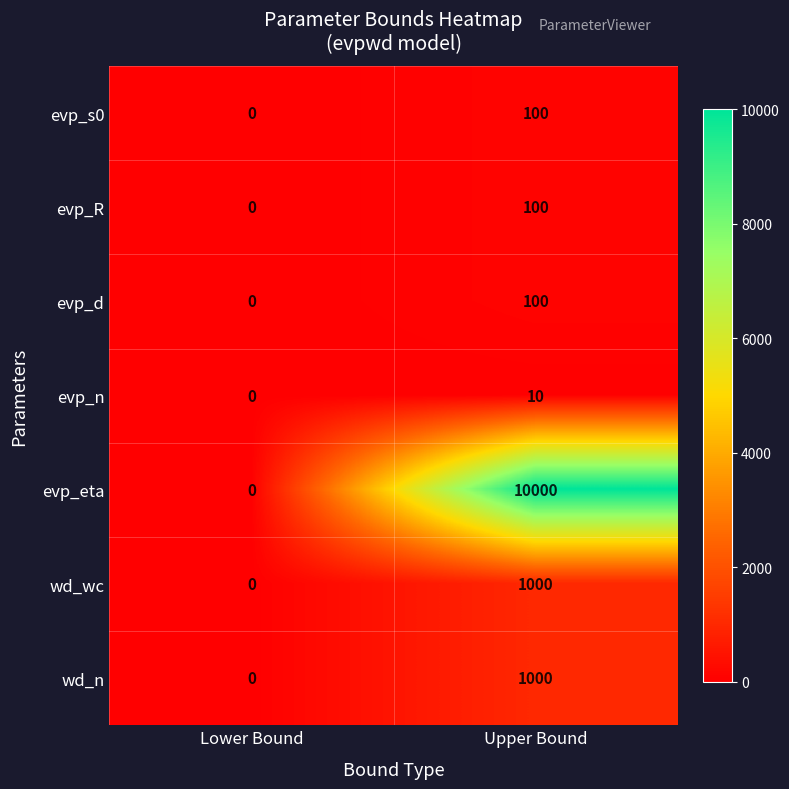

At which category is the sum across all series the highest?

Upper Bound